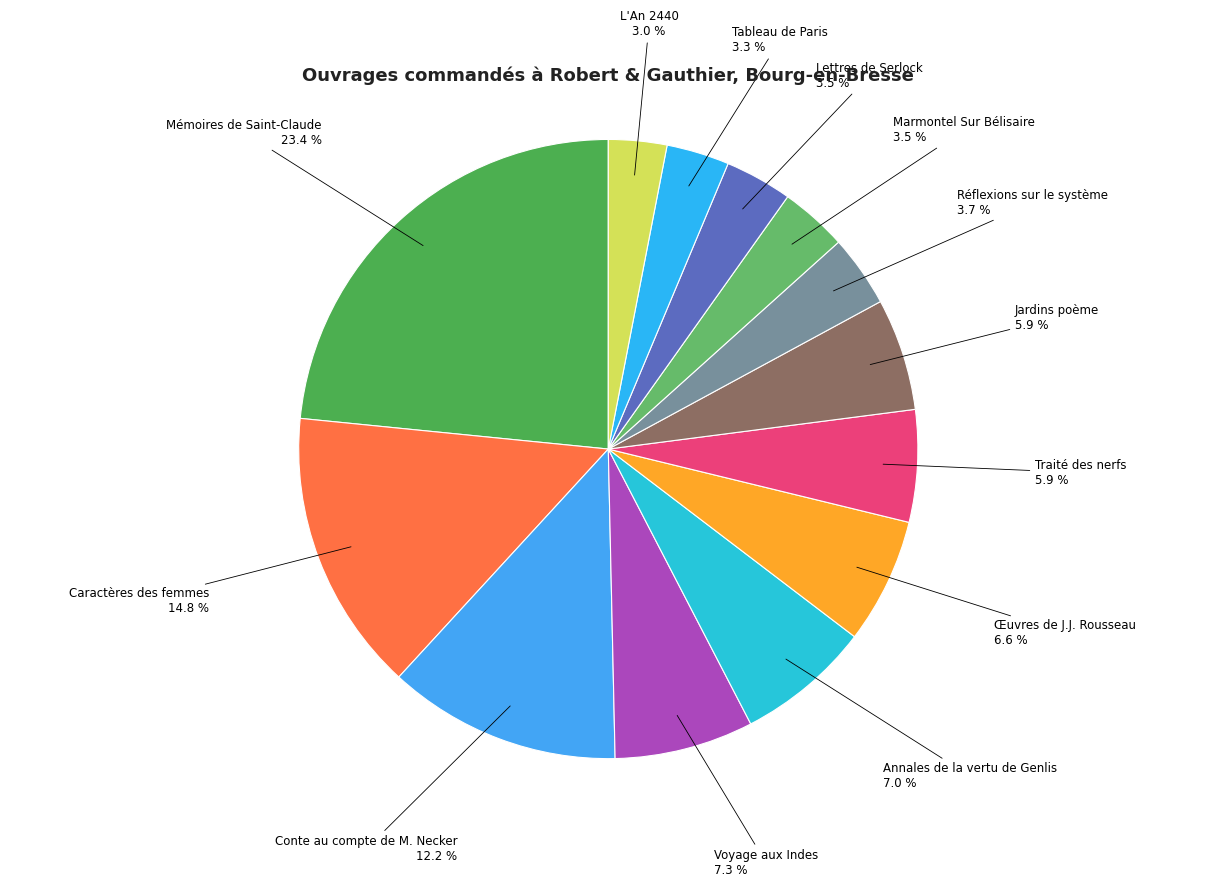

To the nearest percent, what is the combined percentage of Lettres de Serlock and Réflexions sur le système?

7%